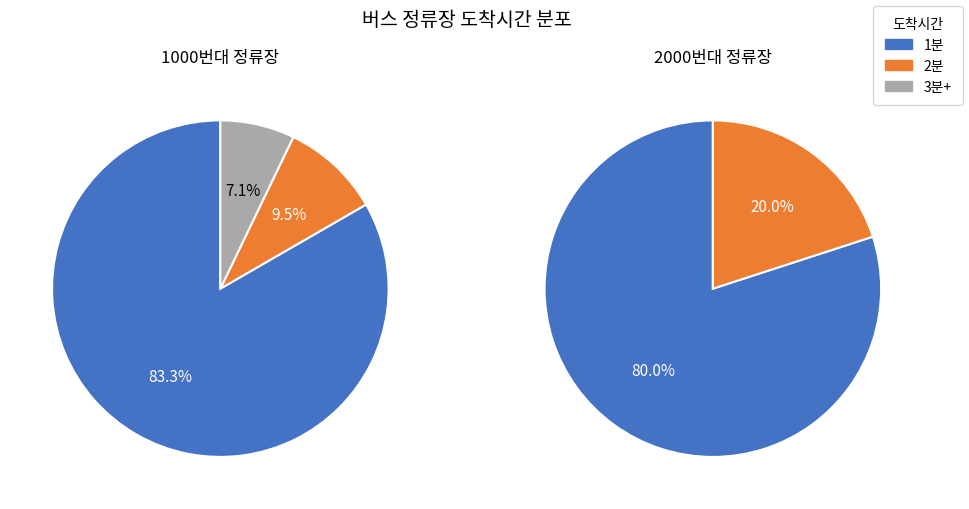

Which series has the widest spread of values?

1000번대 정류장